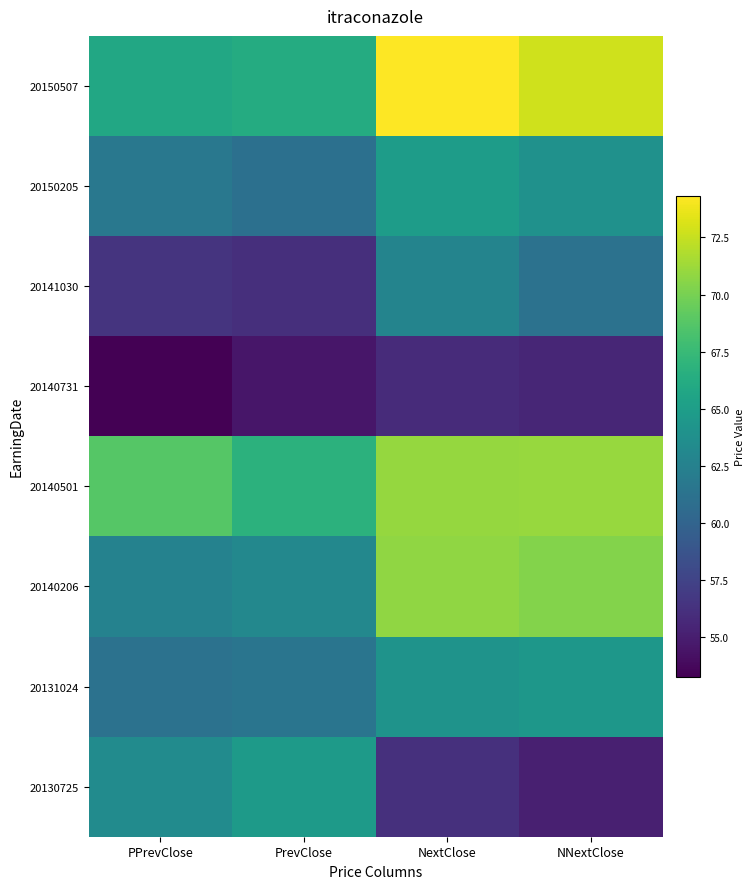

List the series in order of their peak value, highest first.

20150507, 20140501, 20140206, 20150205, 20130725, 20131024, 20141030, 20140731